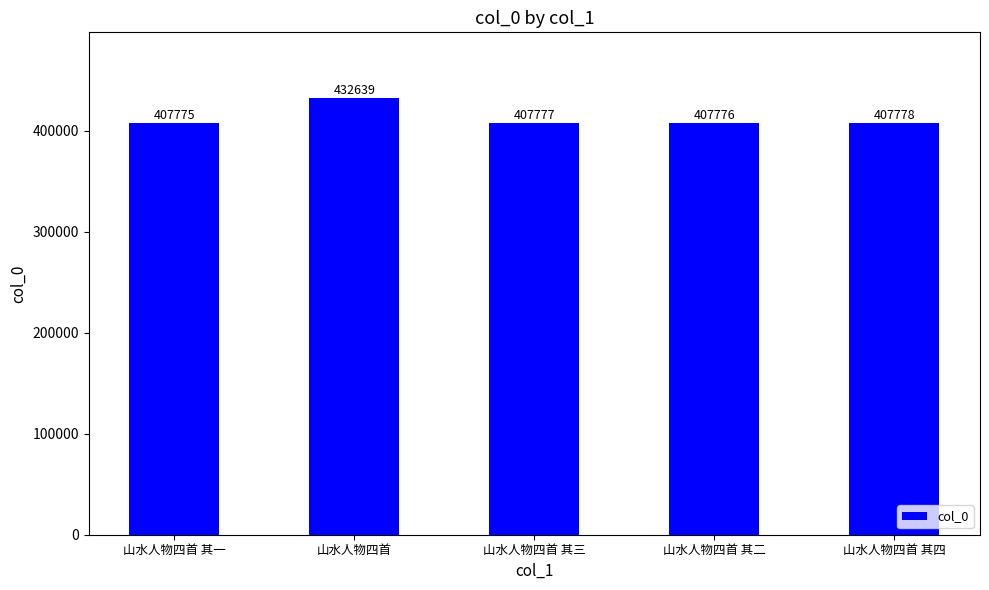

Reading right to left, what are all the values shown in this chart?

407778	407776	407777	432639	407775